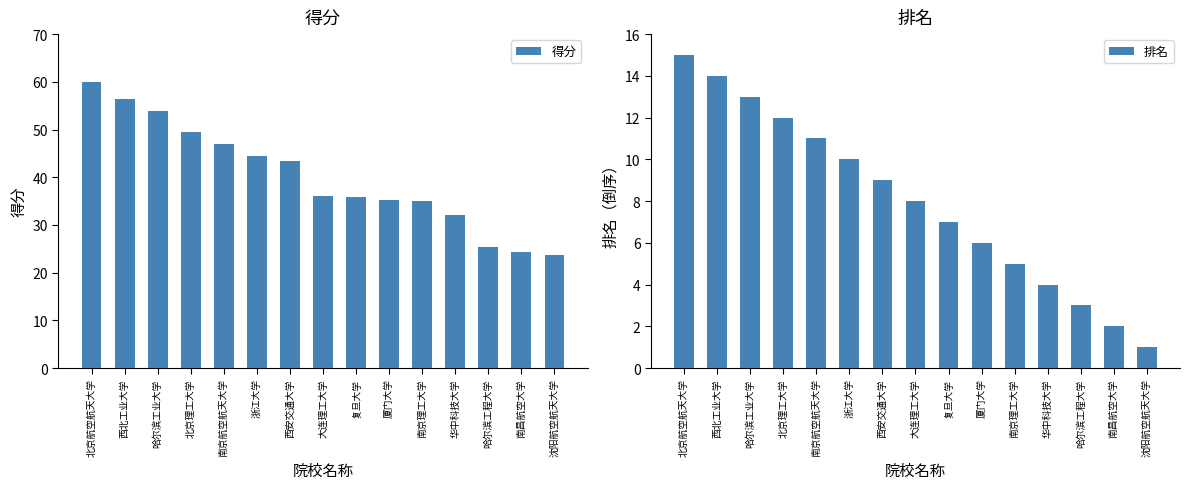

Which series has the largest range (max minus min)?

得分